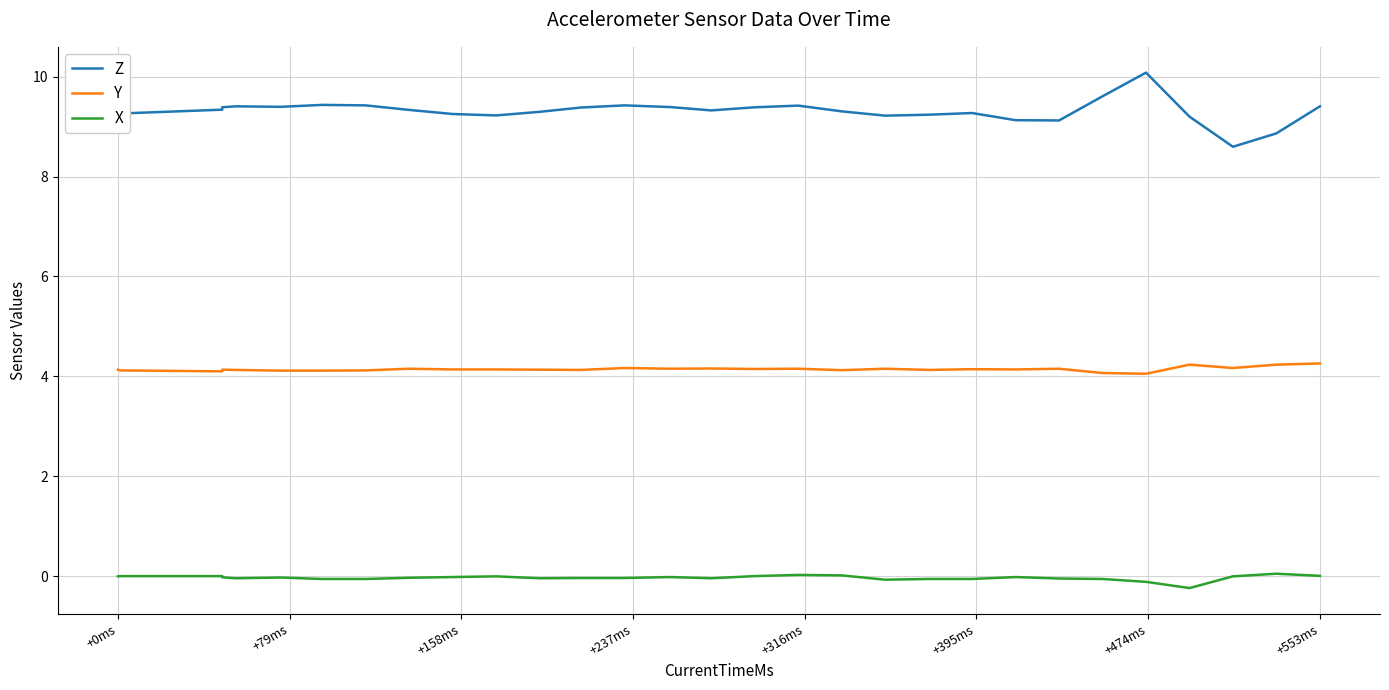

True or false: Y and X intersect in this chart.

False